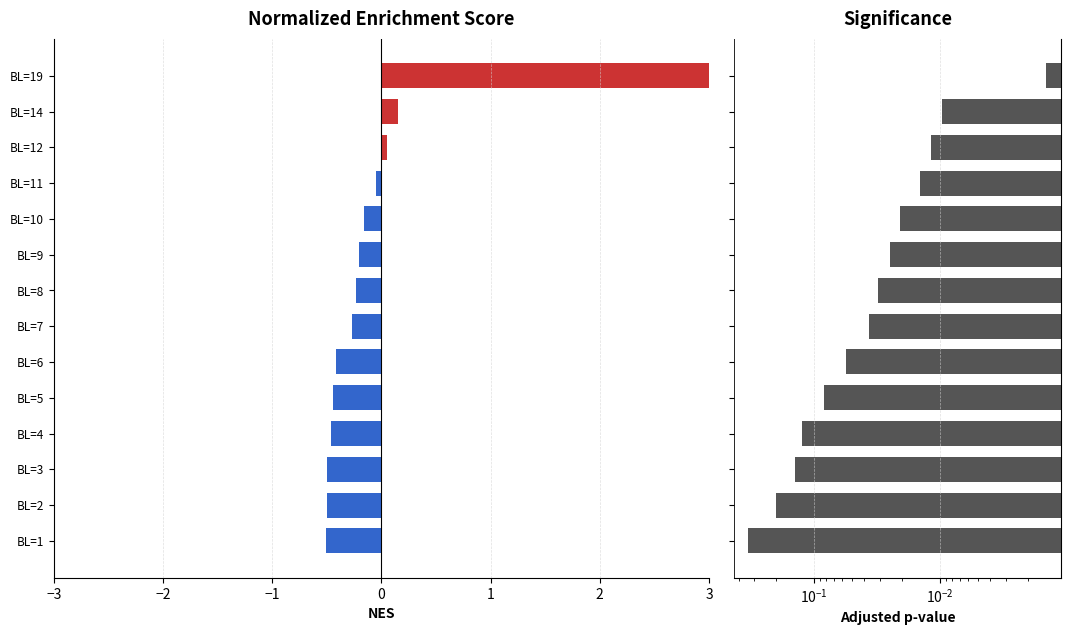

Which series changed the most between BL=2 and BL=9?

NES score